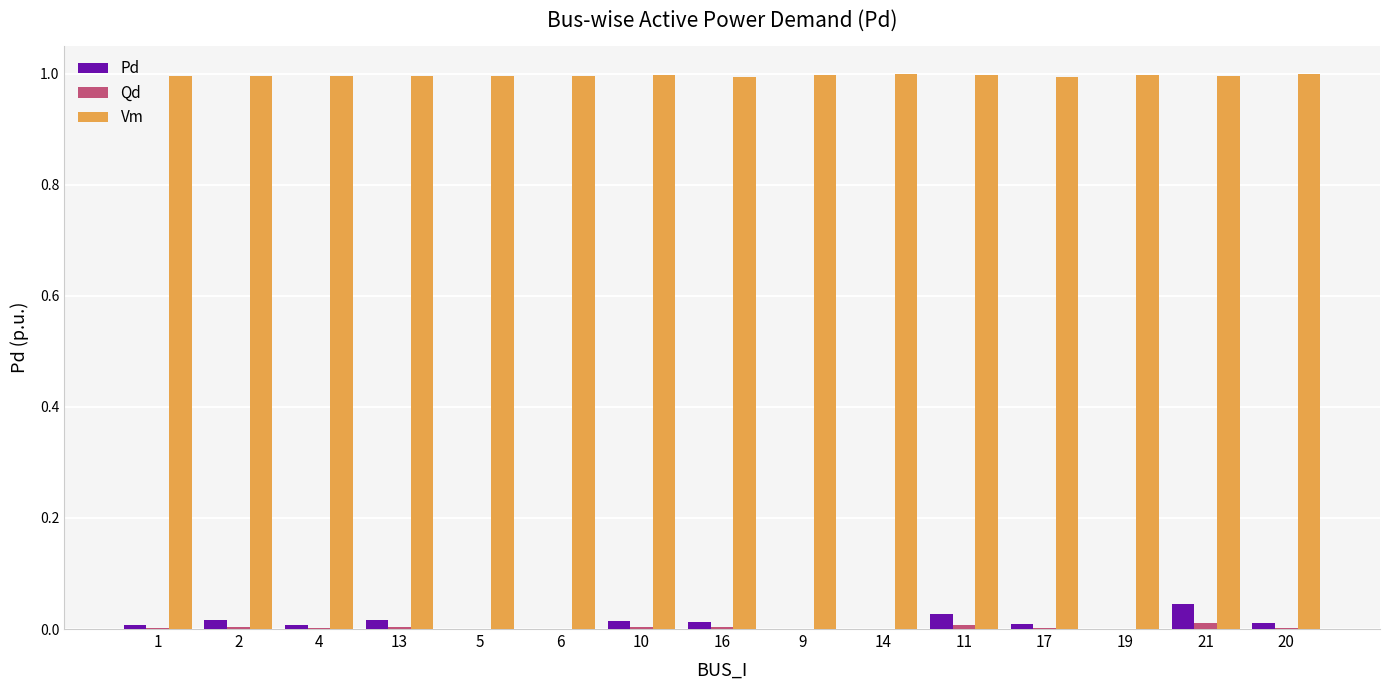

Which series has the largest range (max minus min)?

Pd